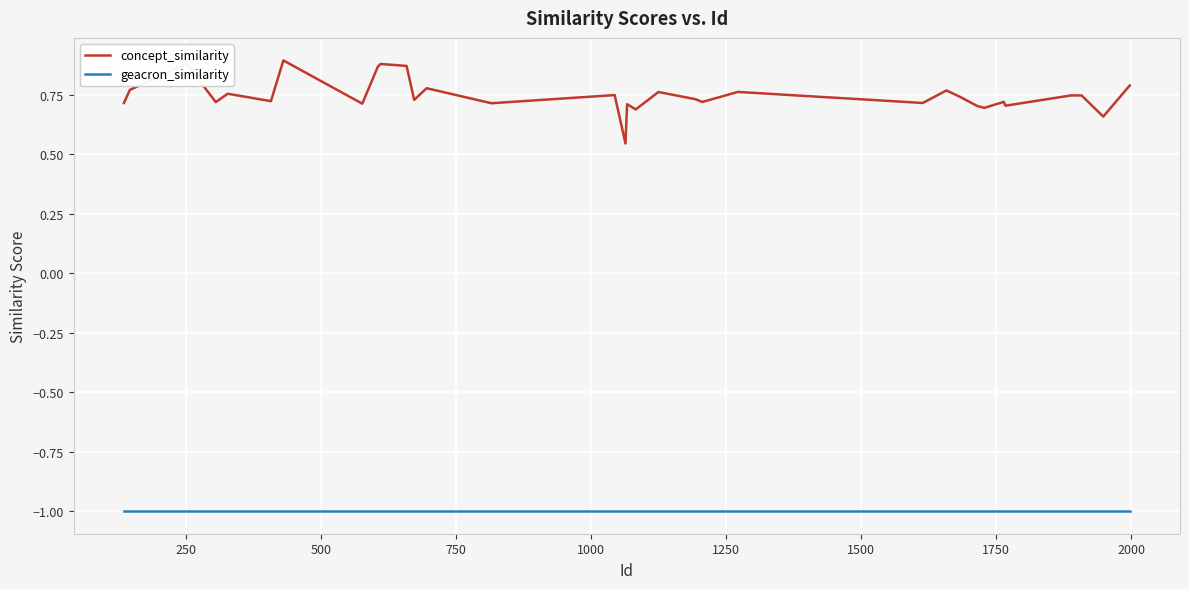

True or false: concept_similarity and geacron_similarity intersect in this chart.

False